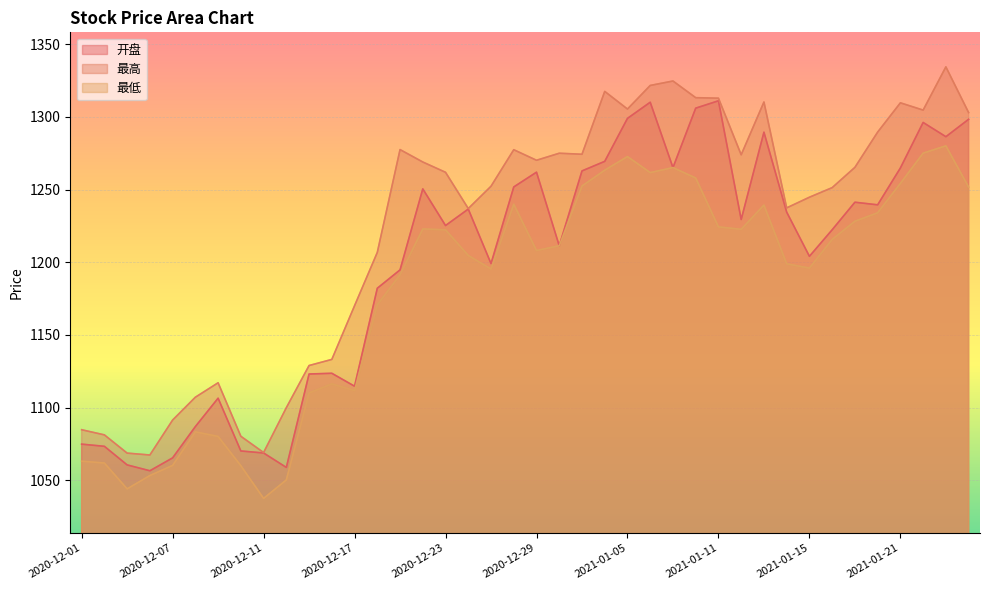

What is the average value of the 最高 series?

1223.0